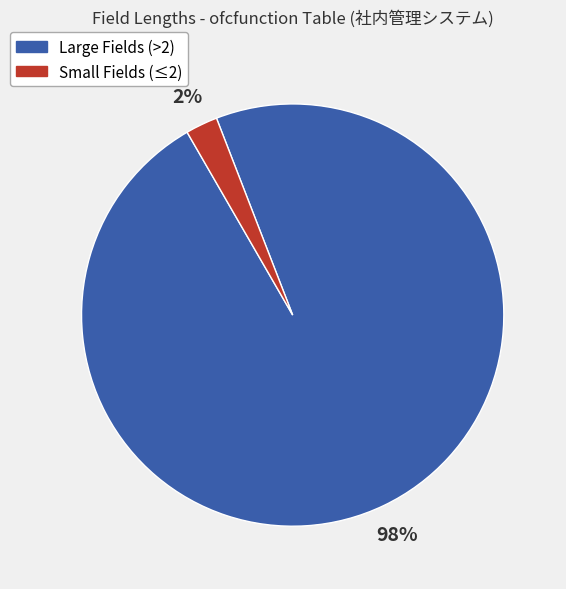

Is there any slice that represents more than half of the pie?

Yes